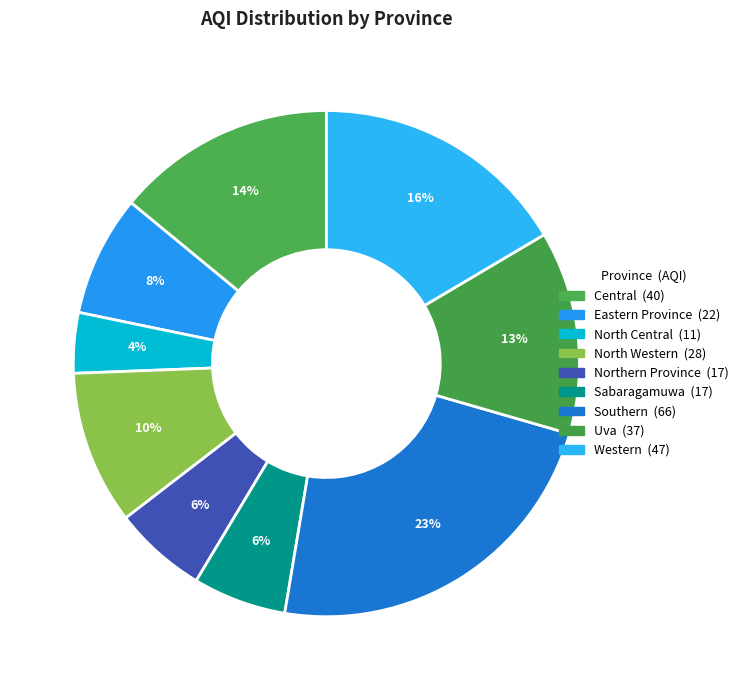

Count the number of slices in the pie.

9